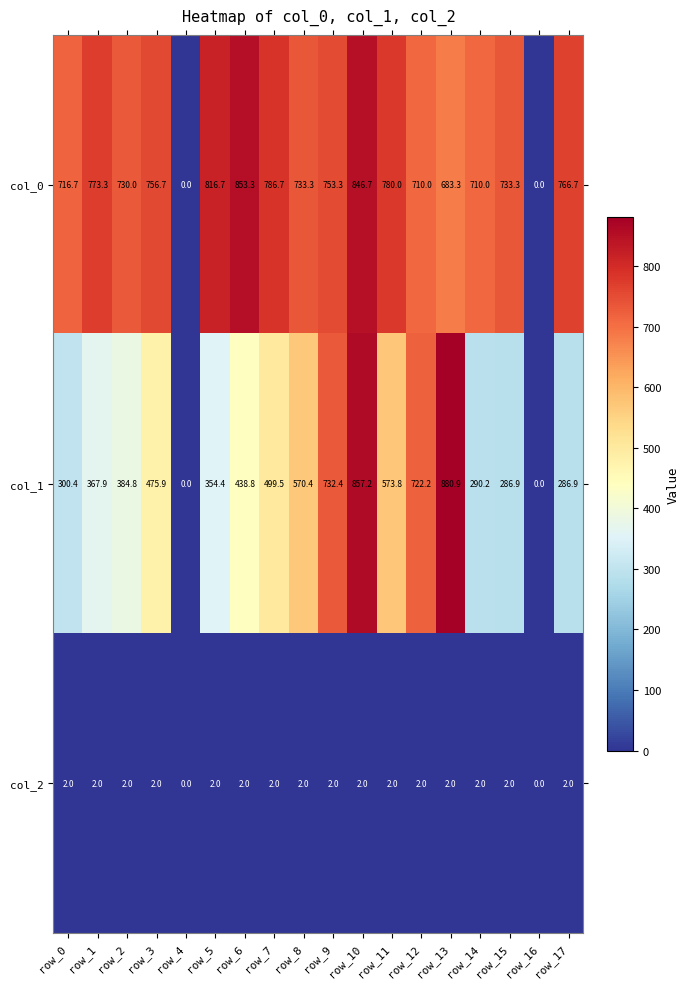

What is the difference between the highest and lowest values at row_10?

855.2